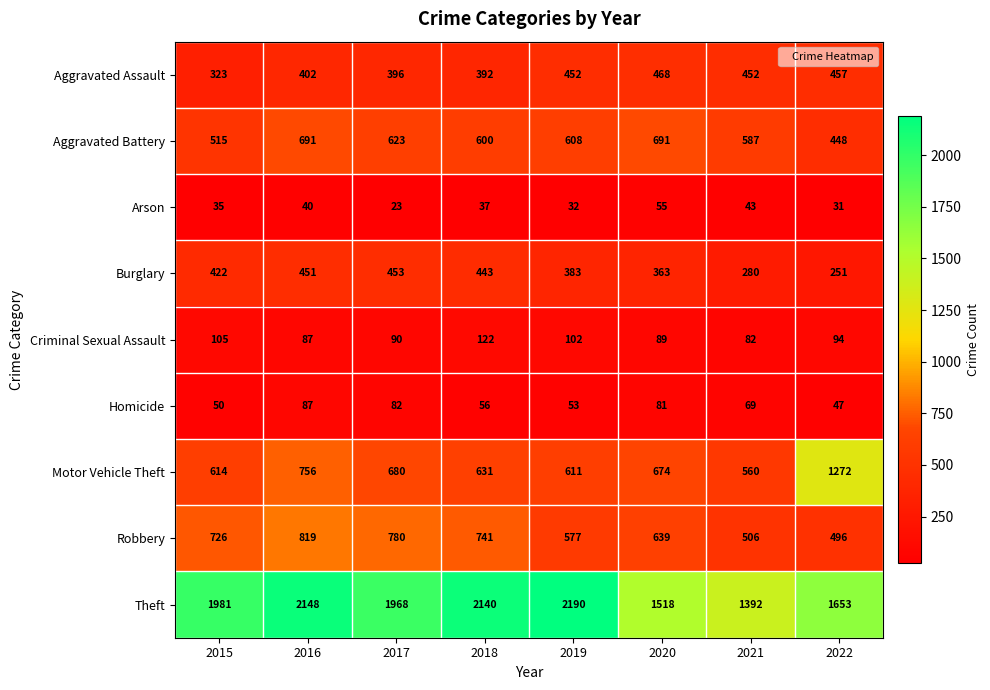

What is the difference between the Burglary values at 2015 and 2016?

29